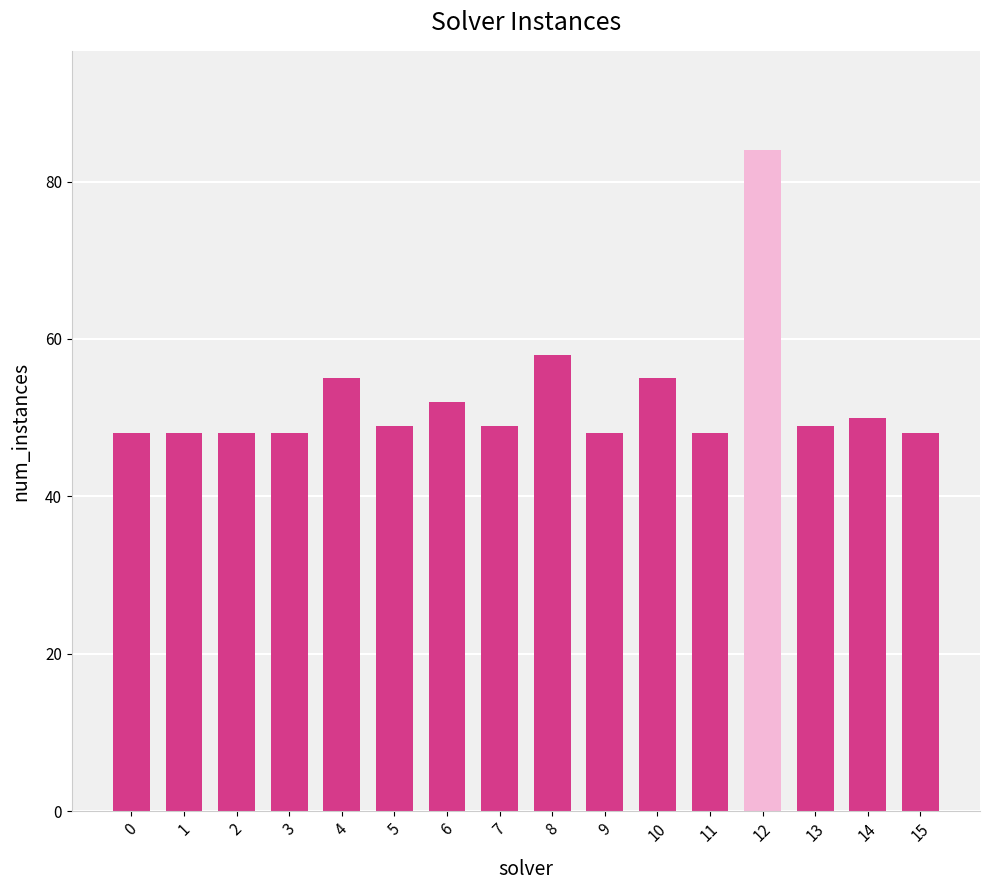

What is the average value?

52